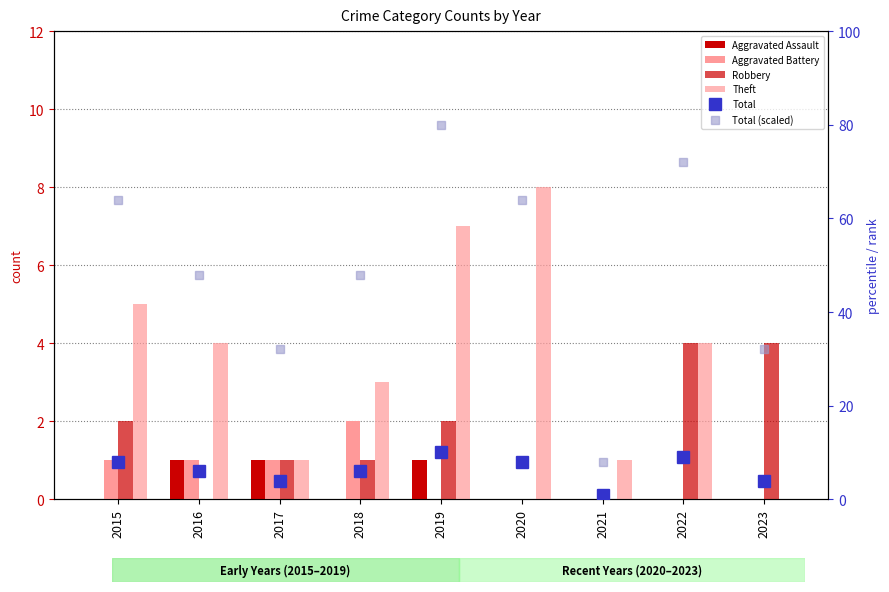

Between 2016 and 2018, which series saw the biggest shift?

Aggravated Assault